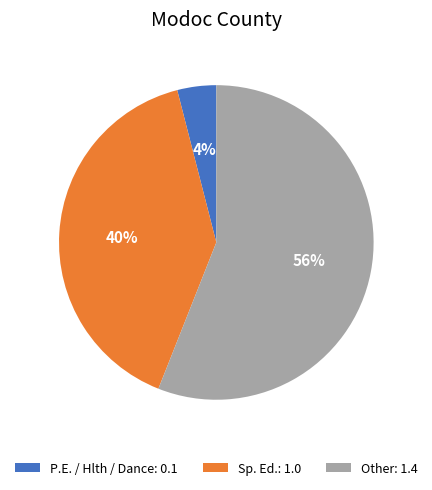

How many slices are in this pie chart?

3